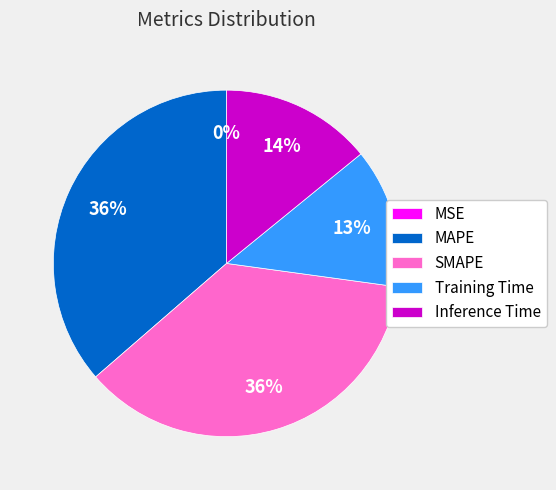

Is there a majority slice in this chart?

No